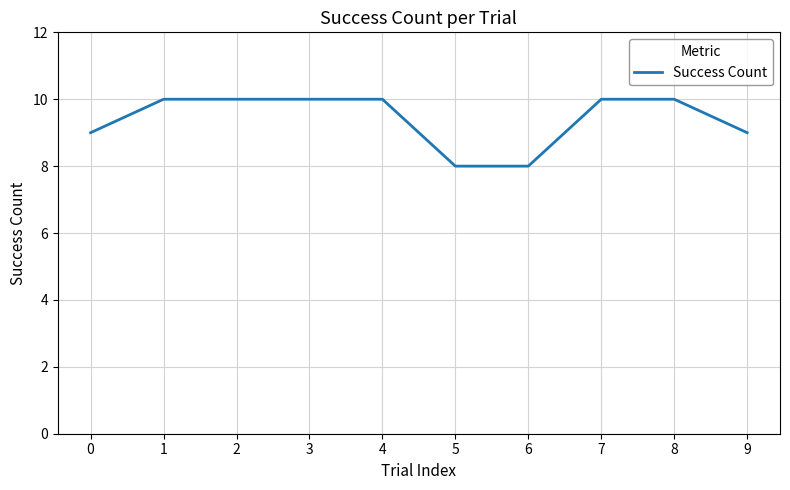

The value at 0 is 9. True or false?

True